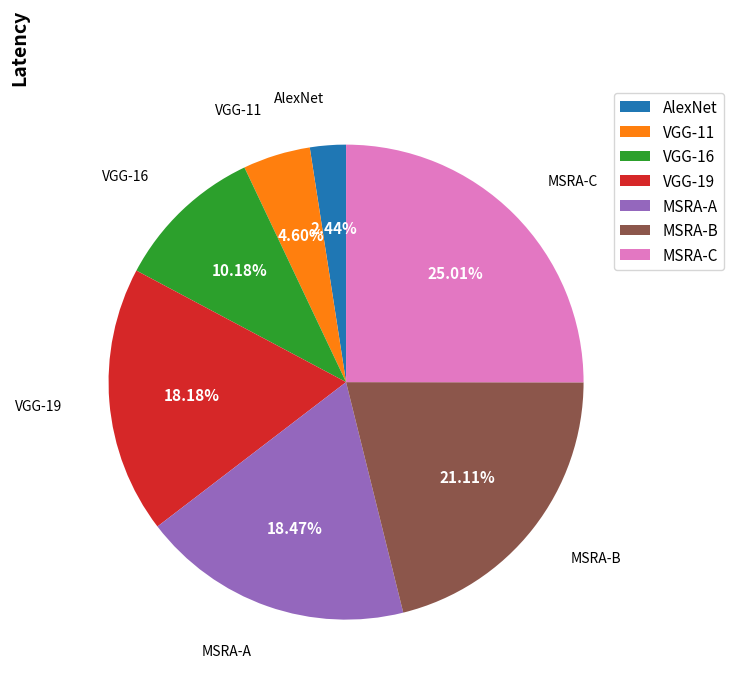

What percentage is the VGG-11 slice, to the nearest percent?

5%